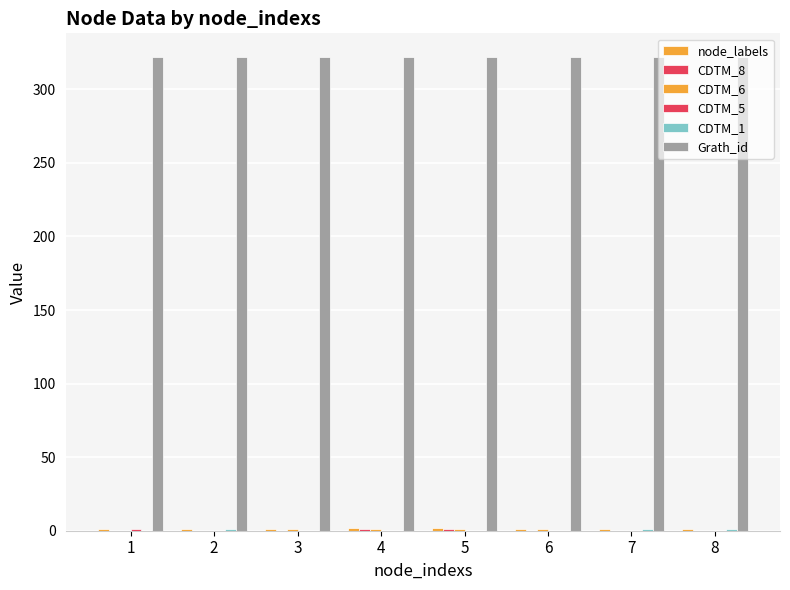

How many categories are shown in the chart?

8